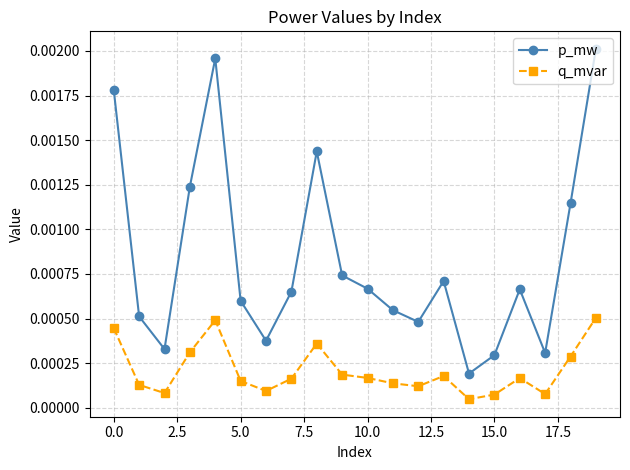

At how many categories does at least one series exceed 0?

20